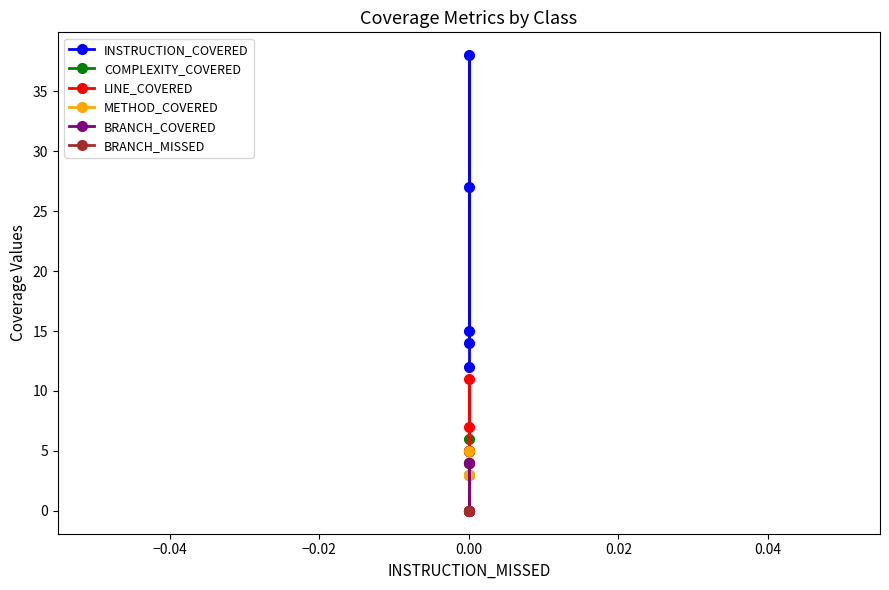

What is the value of the INSTRUCTION_COVERED point at the 1st from the left?

14